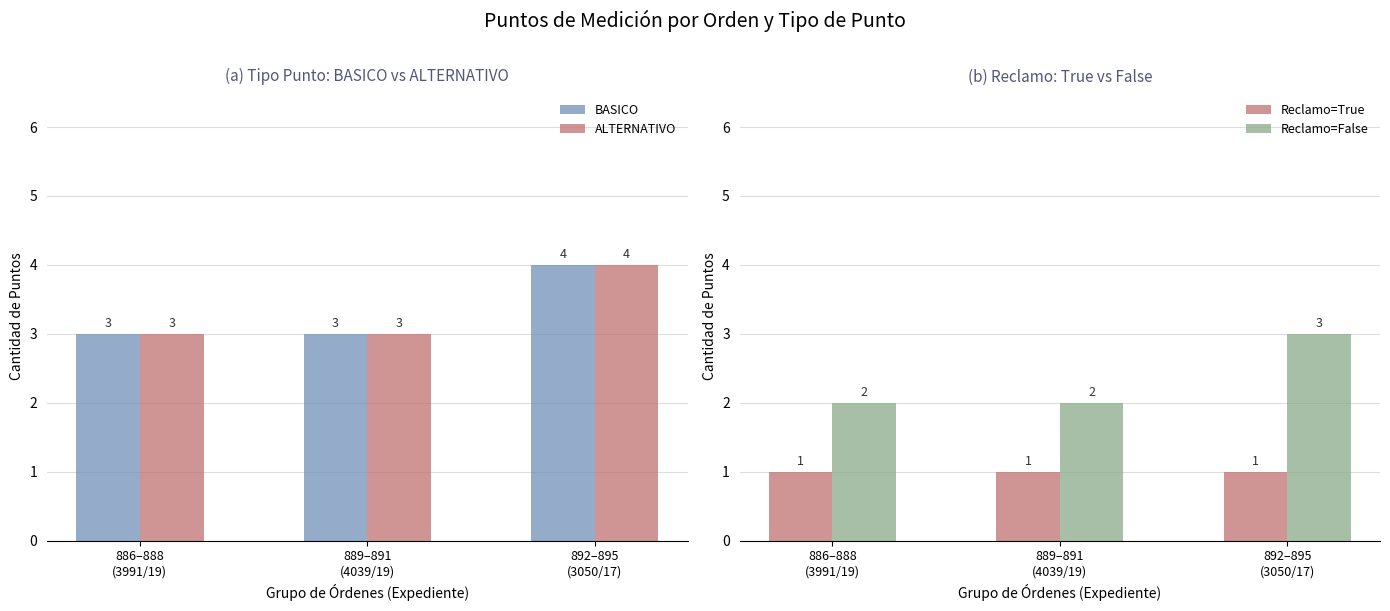

What position from the right is 889–891
(4039/19)?

2